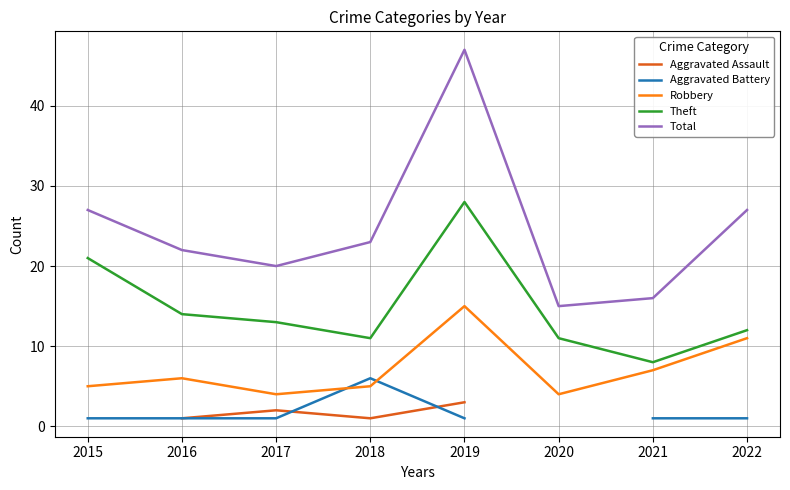

What is the approximate value of Robbery at 2021?

7